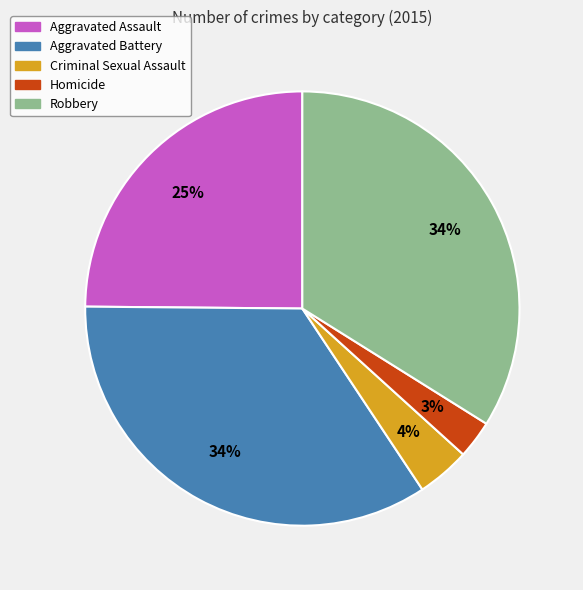

True or false: Criminal Sexual Assault accounts for 4% of the total.

True